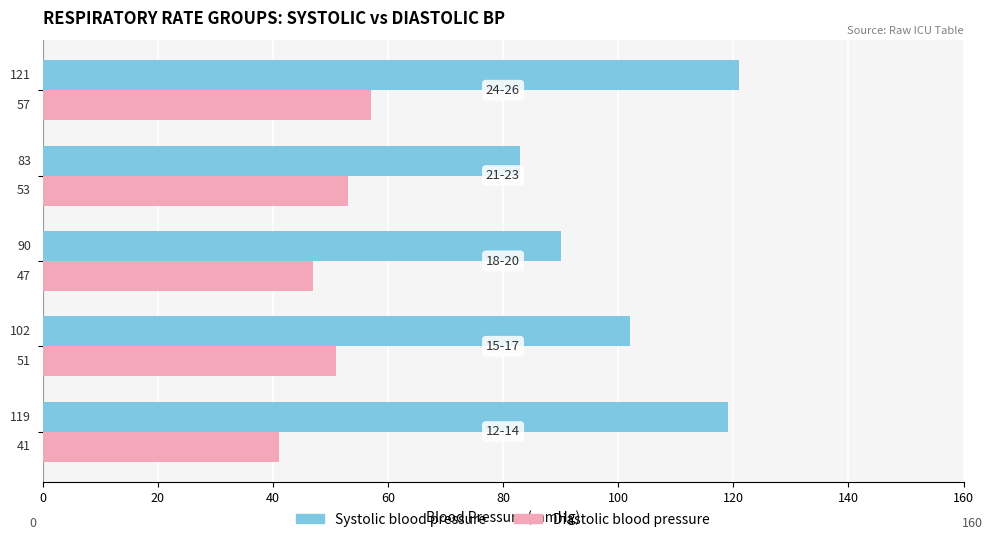

What is the sum of all Systolic blood pressure values?

515